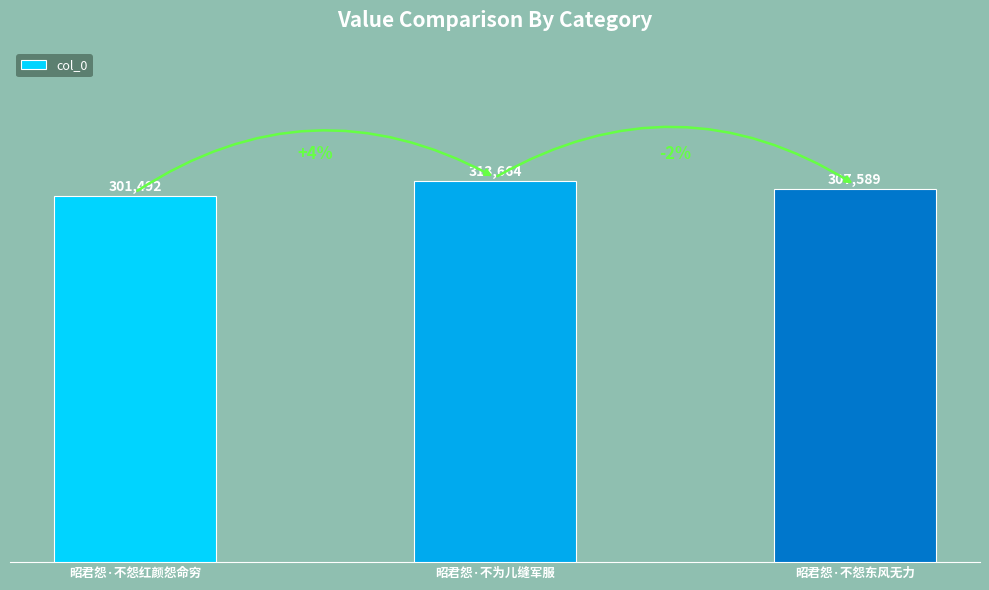

Is it true that the value at 昭君怨·不为儿缝军服 is 313664?

True